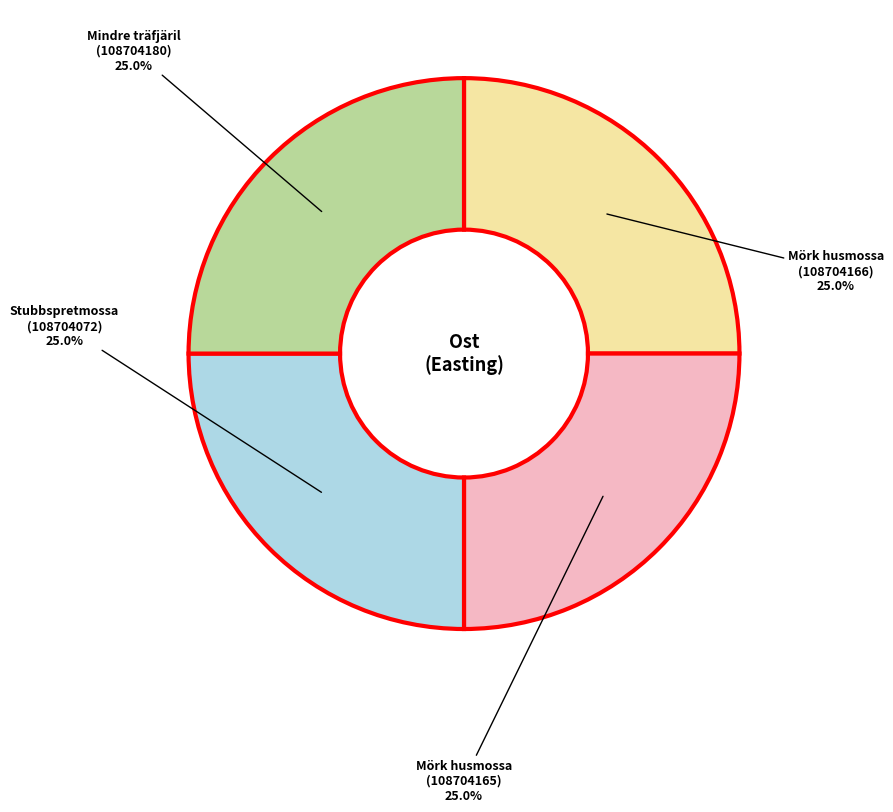

Count the number of slices in the pie.

4